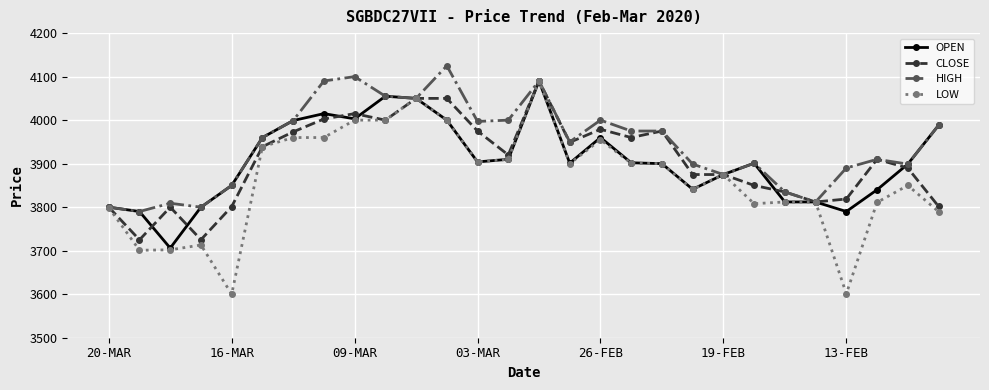

Does the chart display data point markers on the line(s)?

Yes